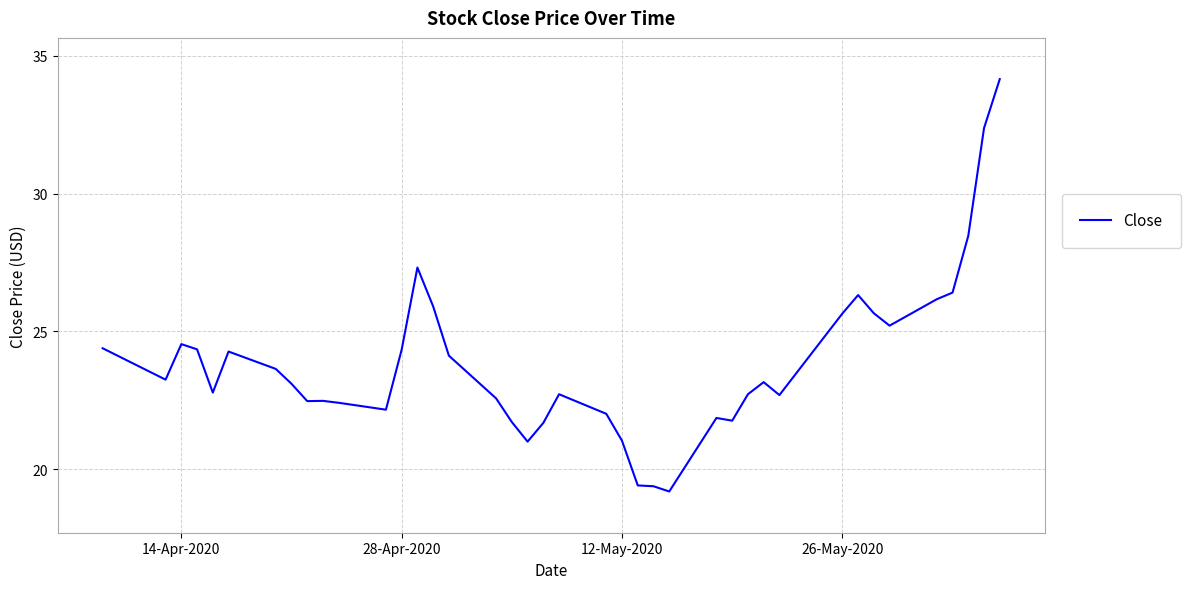

True or false: there are more than 0 points higher than both neighbors.

True